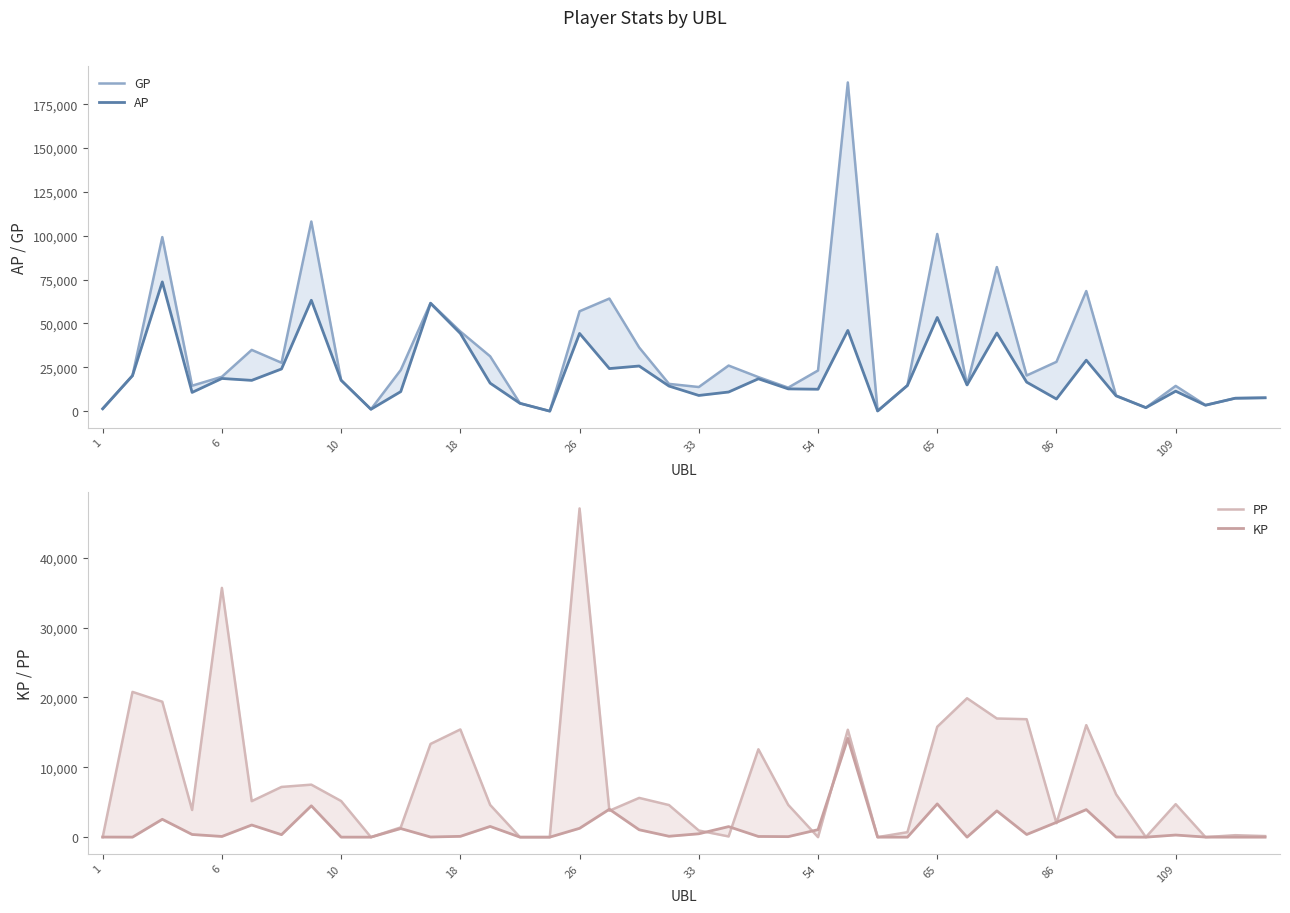

At how many categories does at least one series exceed 114436?

1